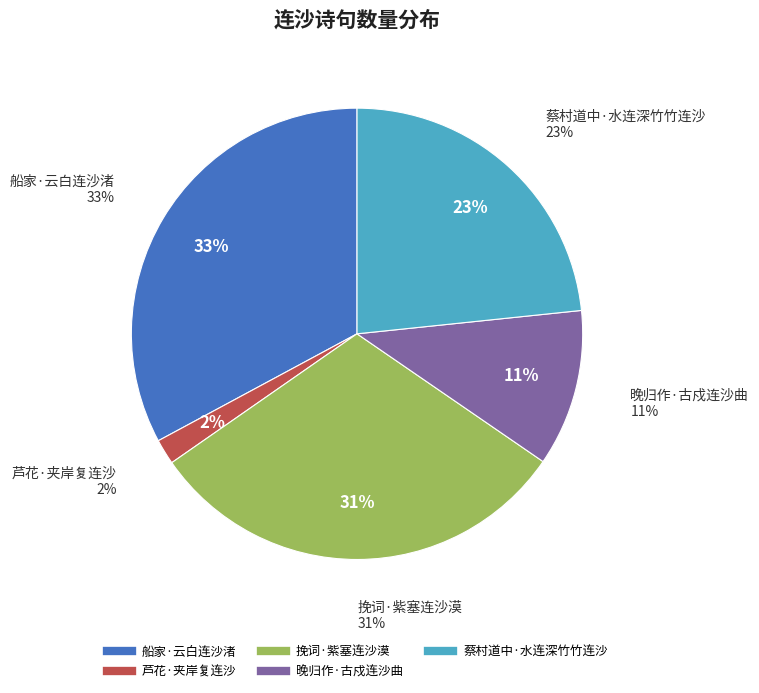

What is the ratio of the value at 挽词·紫塞连沙漠 to the value at 晚归作·古戍连沙曲?

2.7